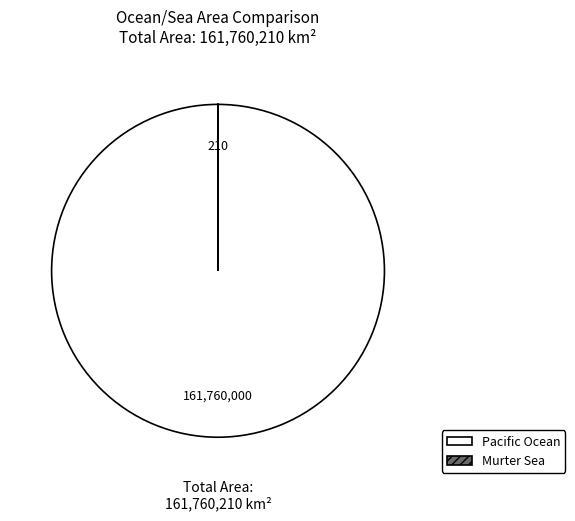

What is the largest slice in the pie chart?

Pacific Ocean